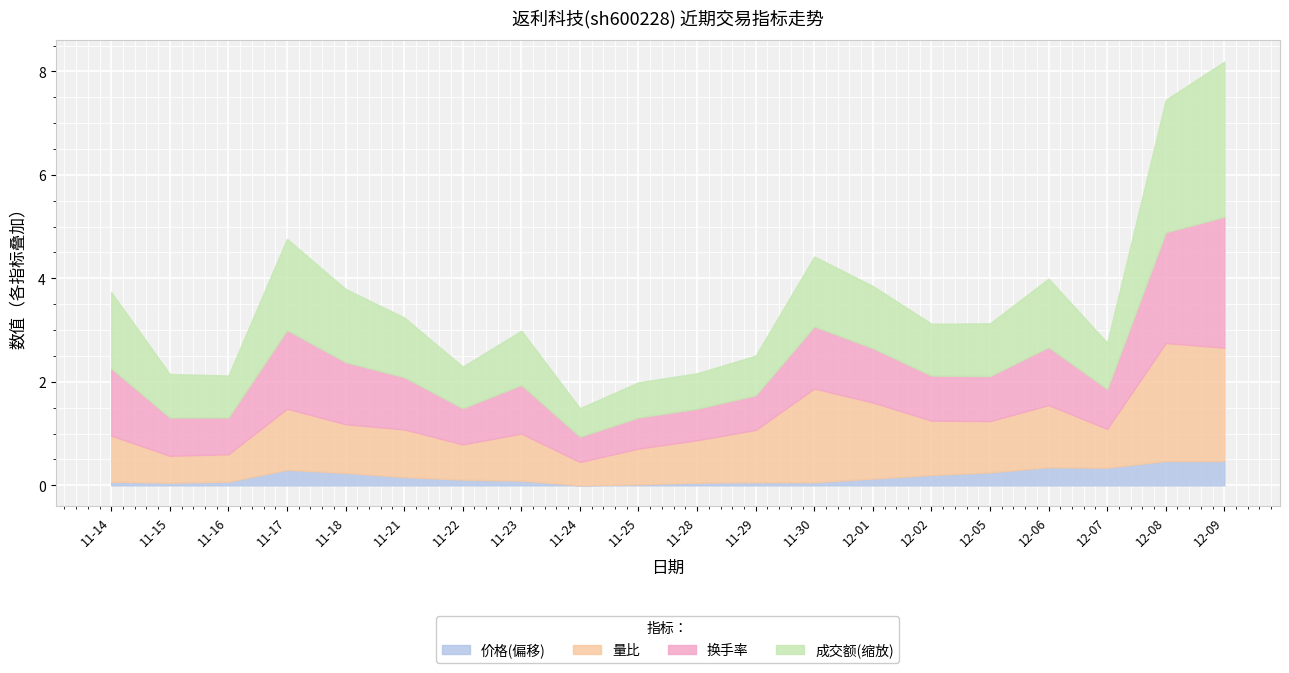

The value of 量比 at 2022-11-15 is 0.7. True or false?

False